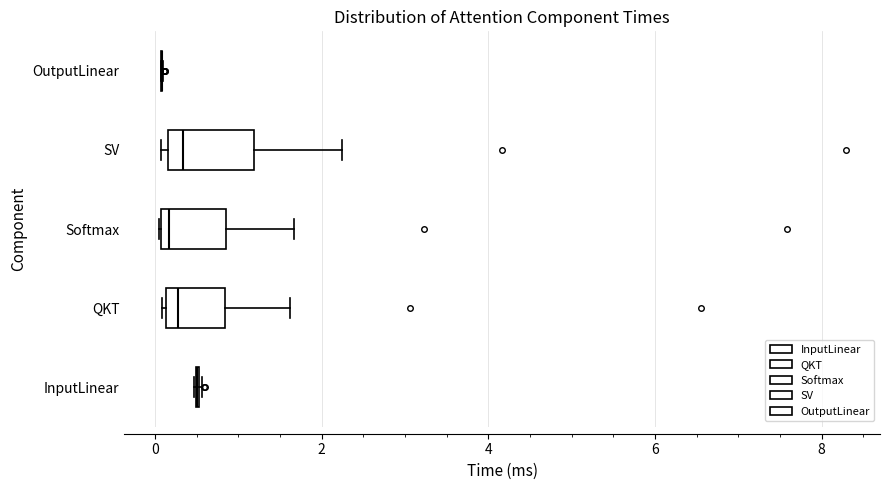

Which box is the widest, from its left edge to its right edge?

SV